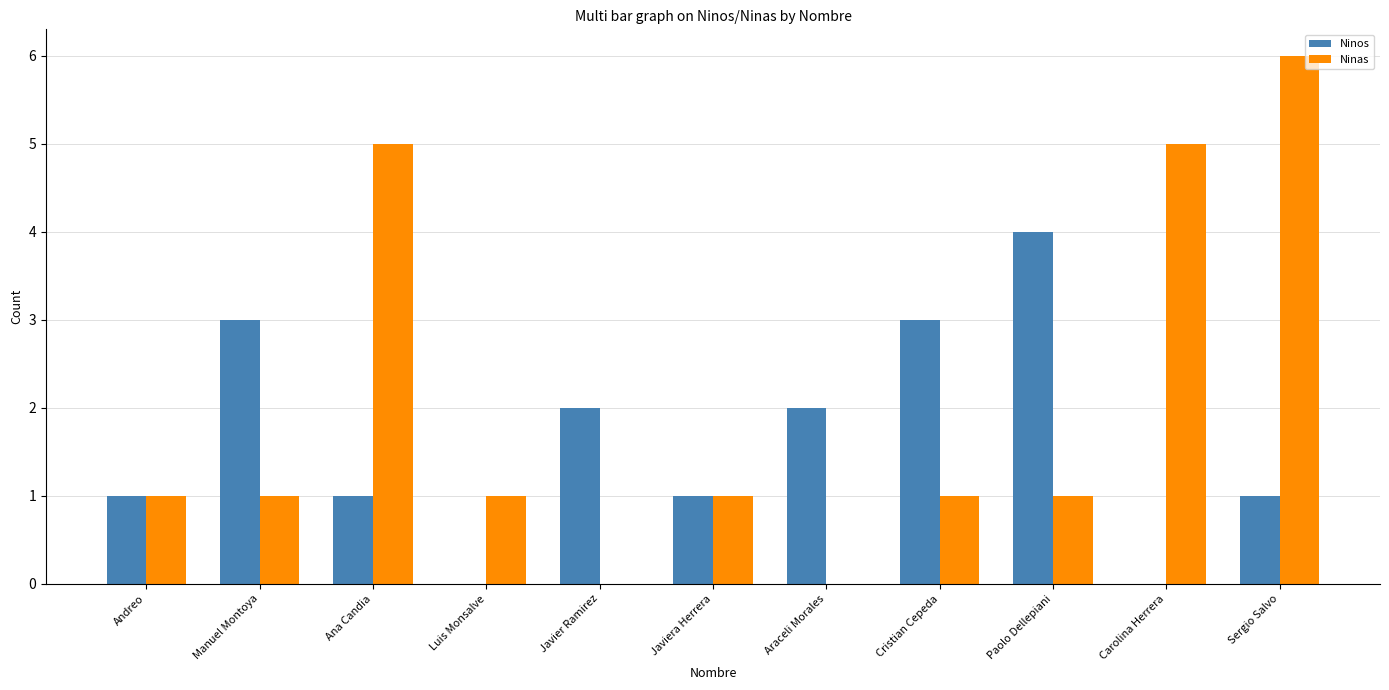

What are all the series names shown in the legend?

Ninos, Ninas